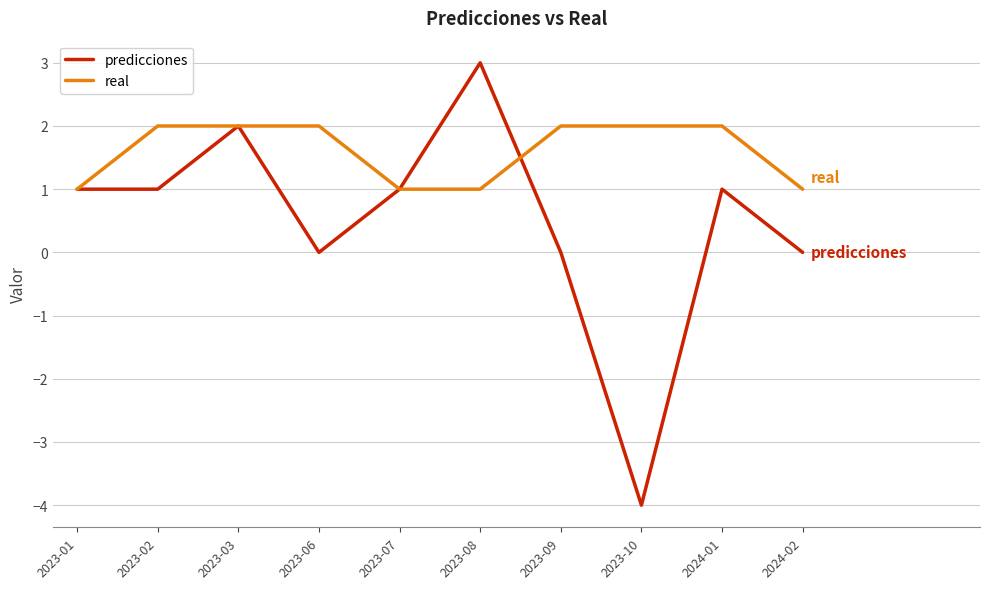

How many real values are between 1 and 2?

10